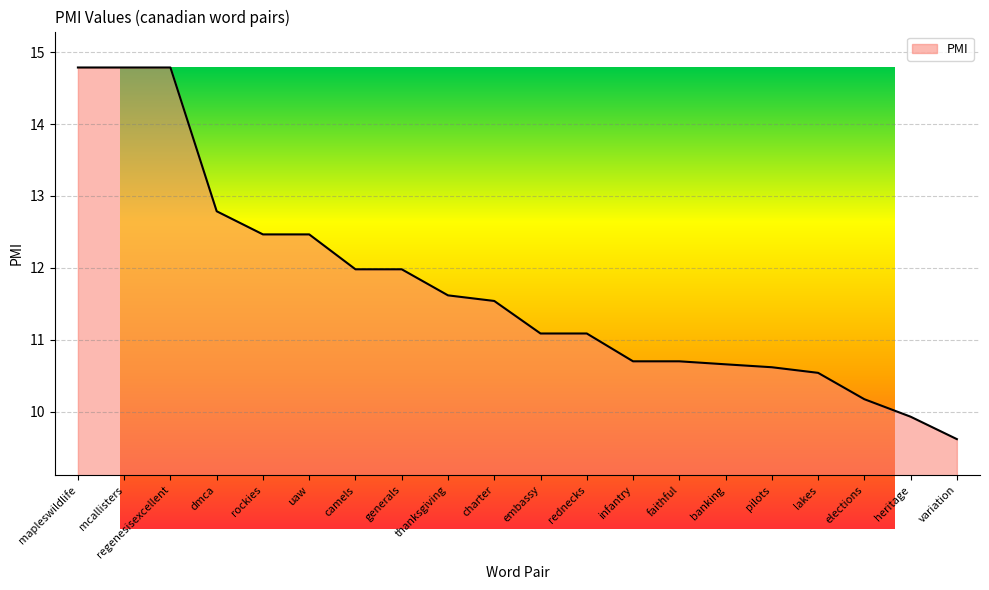

Is it true that the value at lakes is 10.5?

True